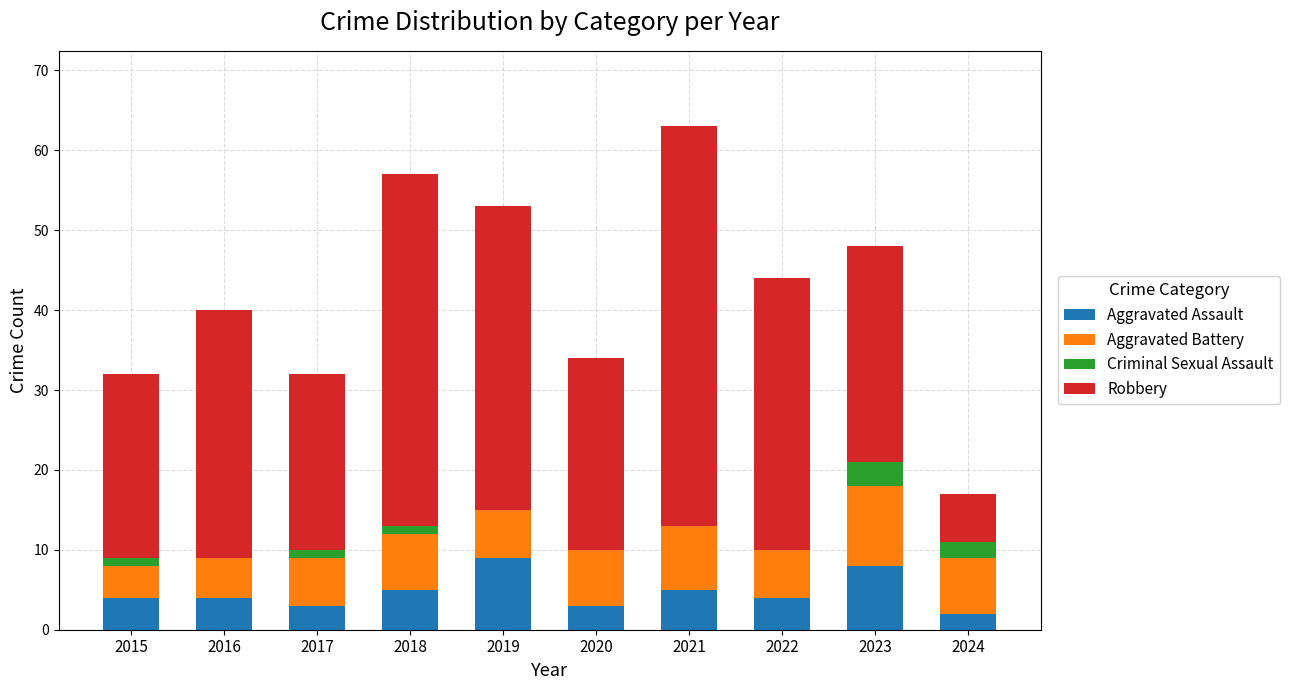

What is the highest value of the Aggravated Assault series?

9